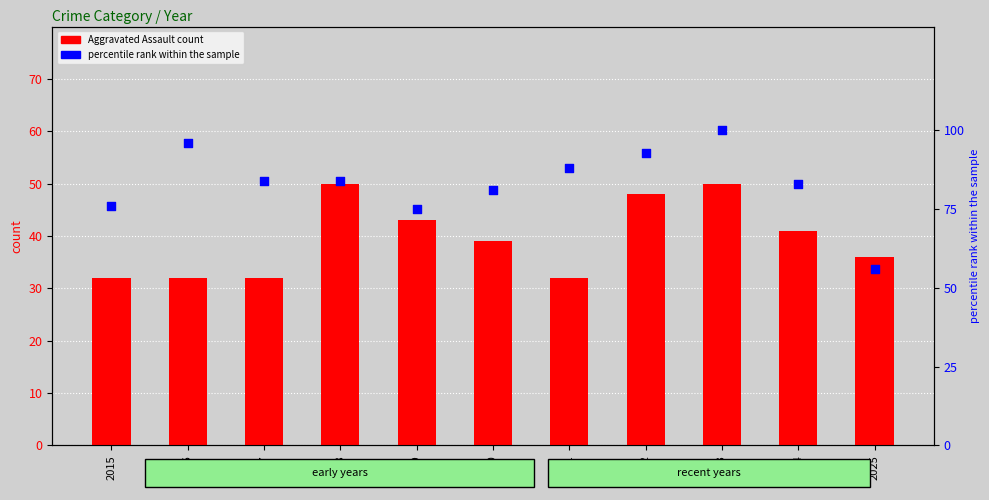

Which series has the largest total across all categories?

percentile rank within the sample